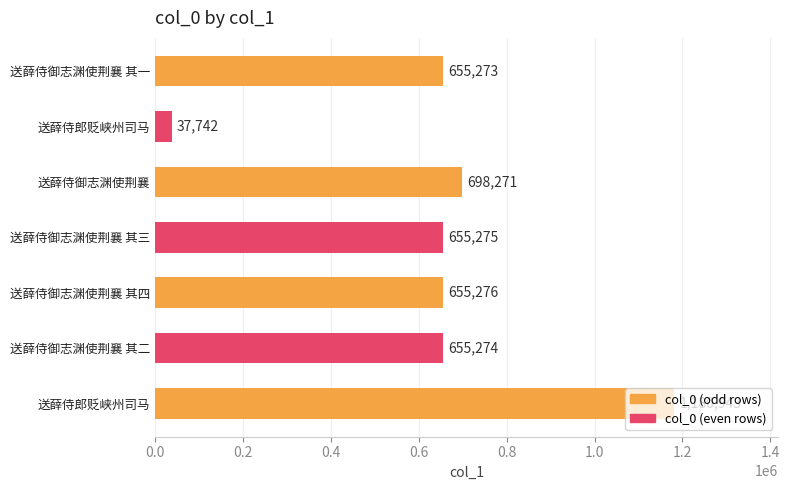

How many series are shown in this chart?

1